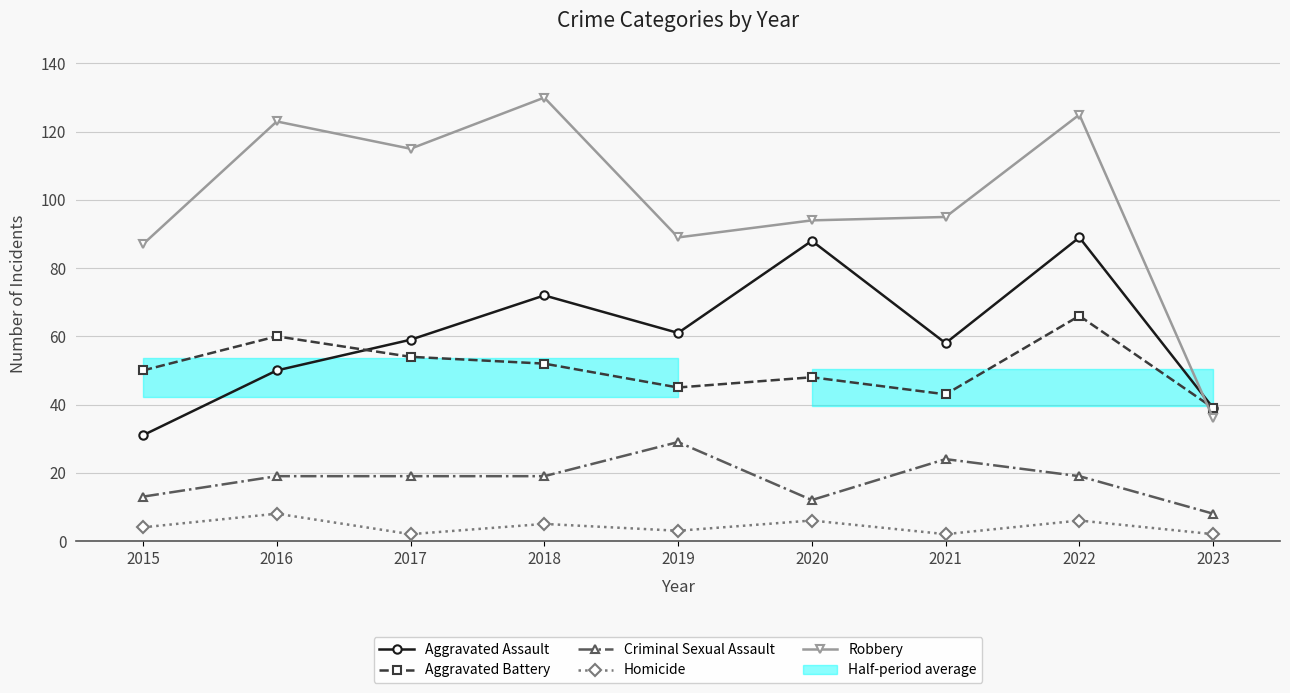

Reading left to right, transcribe all the data shown in this chart.

Aggravated Assault: 2015=31	2016=50	2017=59	2018=72	2019=61	2020=88	2021=58	2022=89	2023=39
Aggravated Battery: 2015=50	2016=60	2017=54	2018=52	2019=45	2020=48	2021=43	2022=66	2023=39
Criminal Sexual Assault: 2015=13	2016=19	2017=19	2018=19	2019=29	2020=12	2021=24	2022=19	2023=8
Homicide: 2015=4	2016=8	2017=2	2018=5	2019=3	2020=6	2021=2	2022=6	2023=2
Robbery: 2015=87	2016=123	2017=115	2018=130	2019=89	2020=94	2021=95	2022=125	2023=36